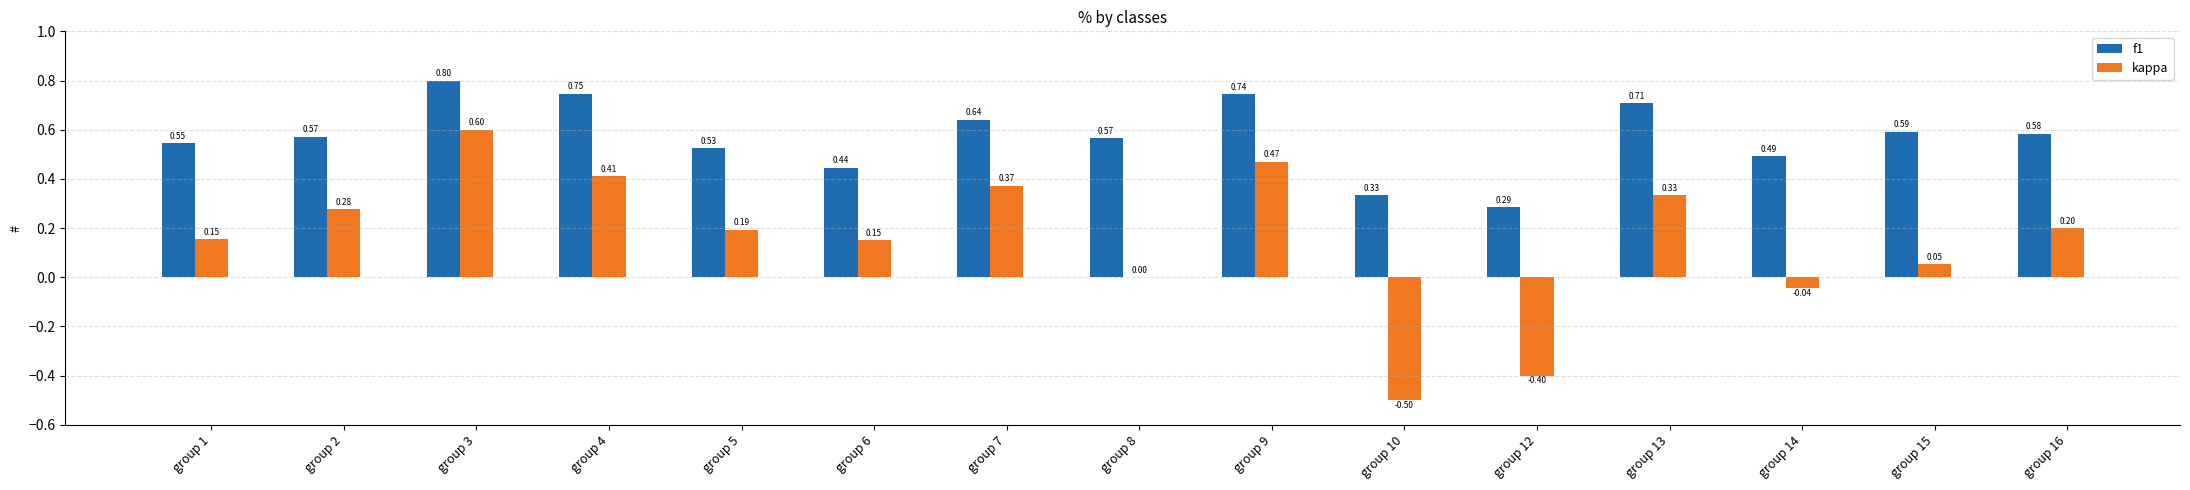

Are the bars horizontal?

No